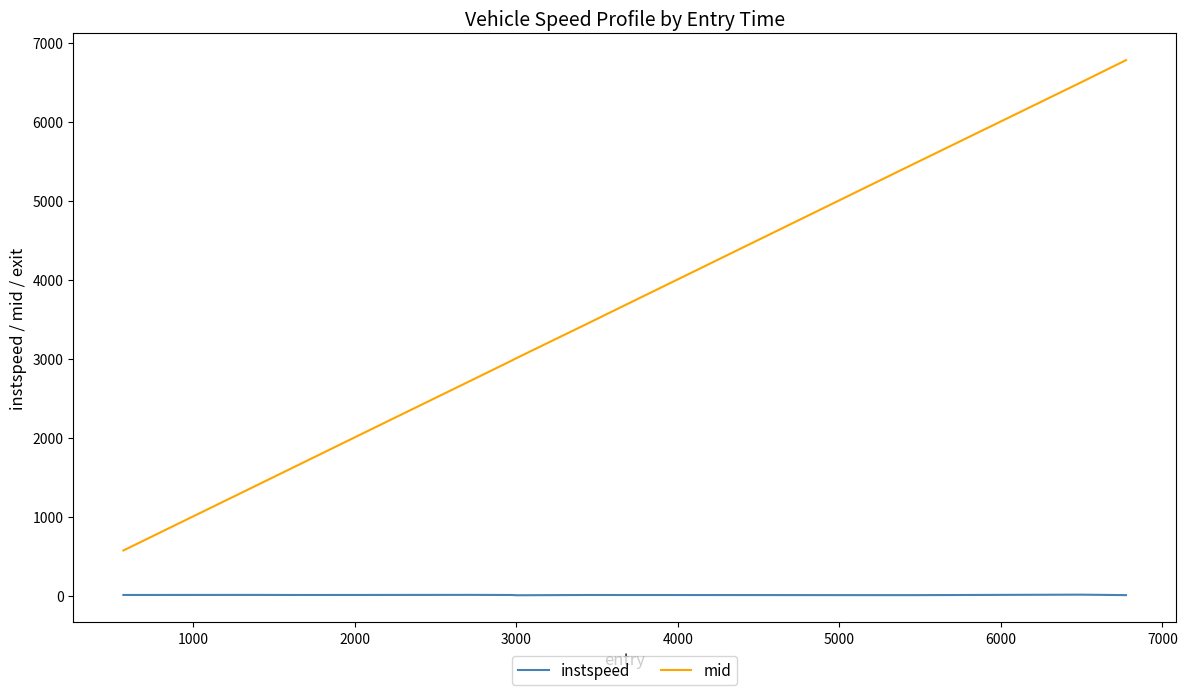

True or false: mid and instspeed intersect in this chart.

False